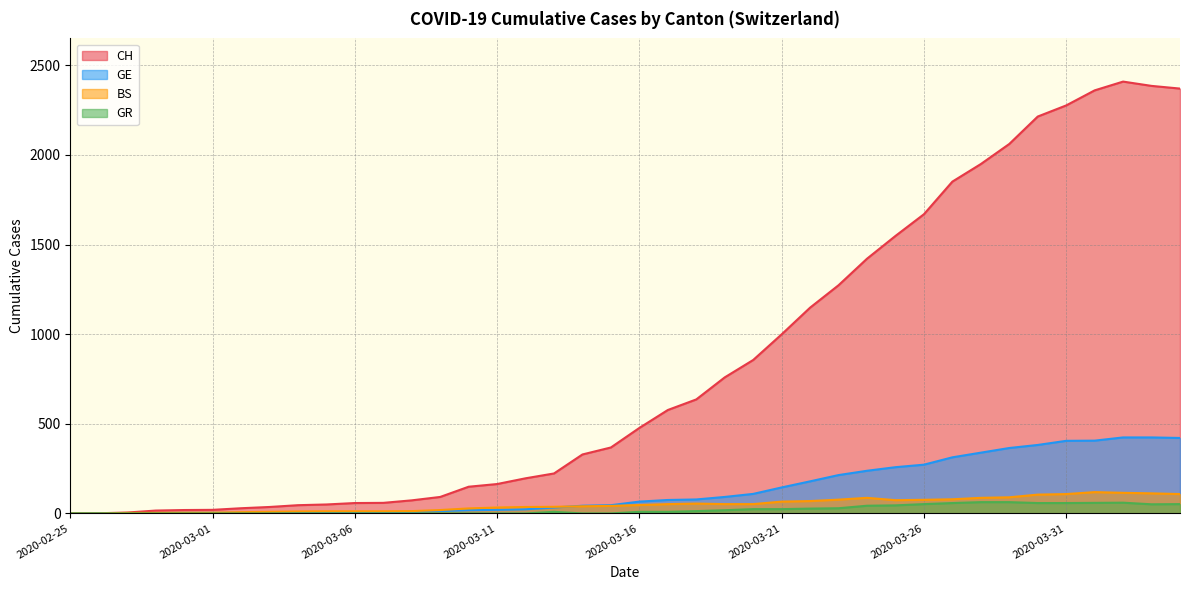

Does the chart have visible grid lines?

Yes